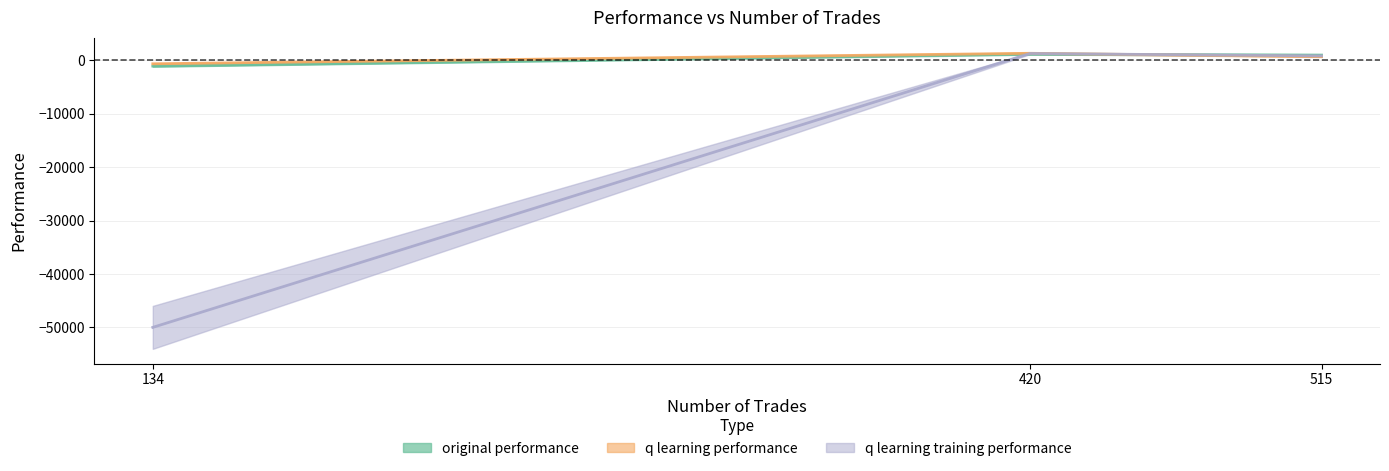

True or false: q learning performance has a value of 1102.8 at 515.

False